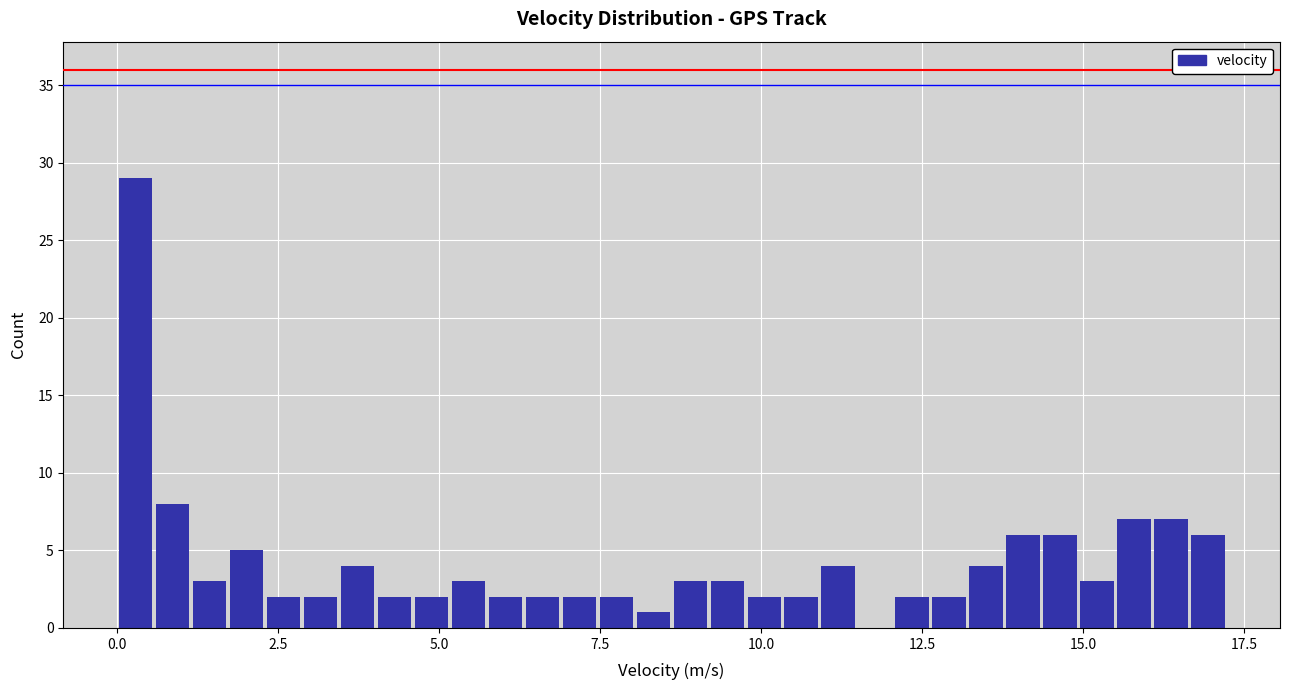

Around what value on the x-axis is the tallest bar? Give the approximate position of its centre, as read against the axis.

0.5